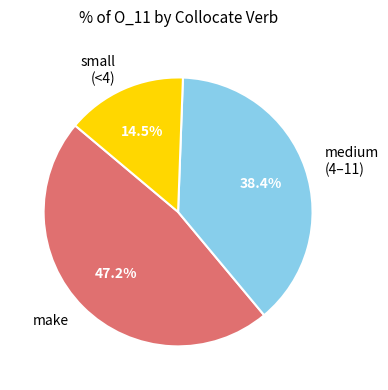

What is the largest slice in the pie chart?

make